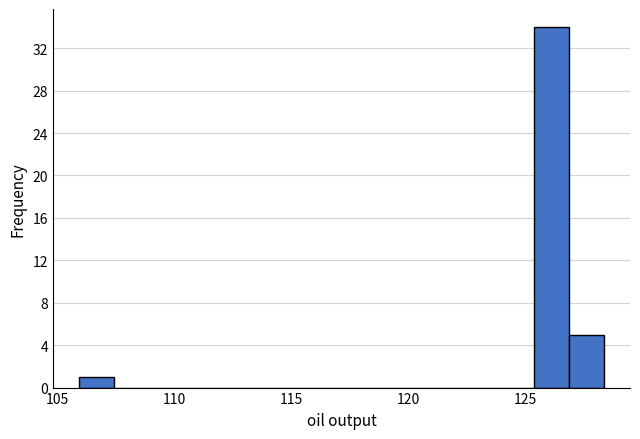

Read against the x-axis, roughly where is the centre of the tallest bar?

126.0